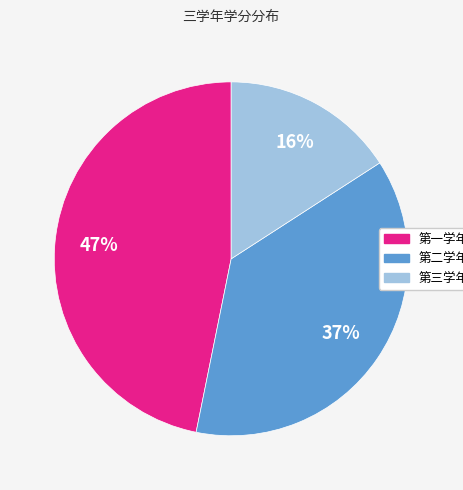

Rank the categories by value from lowest to highest.

第三学年, 第二学年, 第一学年